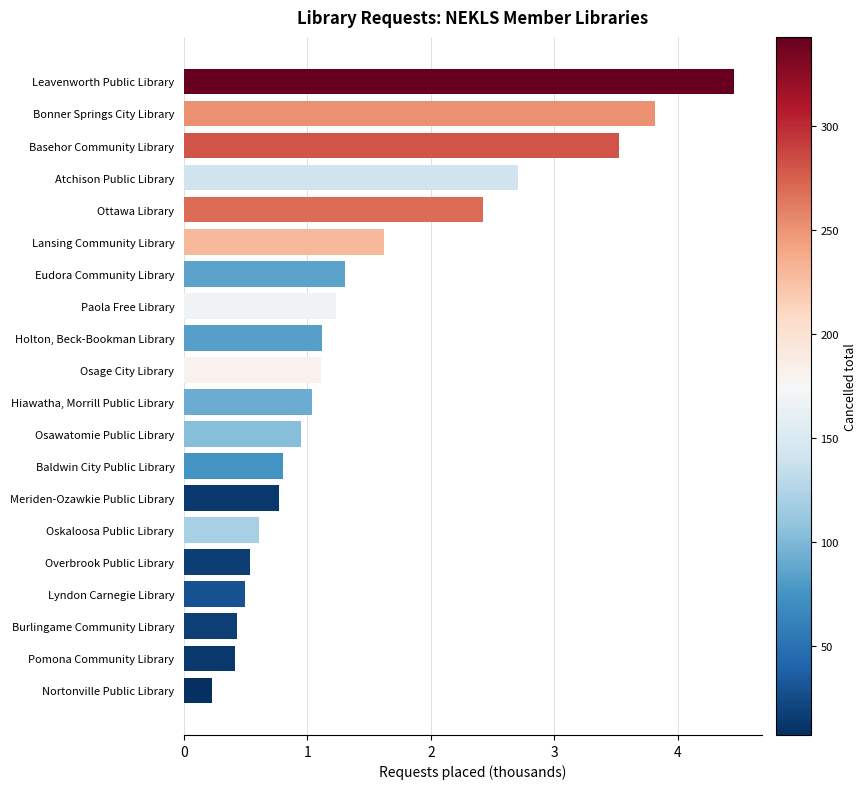

Reading bottom to top, list all the values displayed in this chart.

0.2	0.4	0.4	0.5	0.5	0.6	0.8	0.8	0.9	1.0	1.1	1.1	1.2	1.3	1.6	2.4	2.7	3.5	3.8	4.5